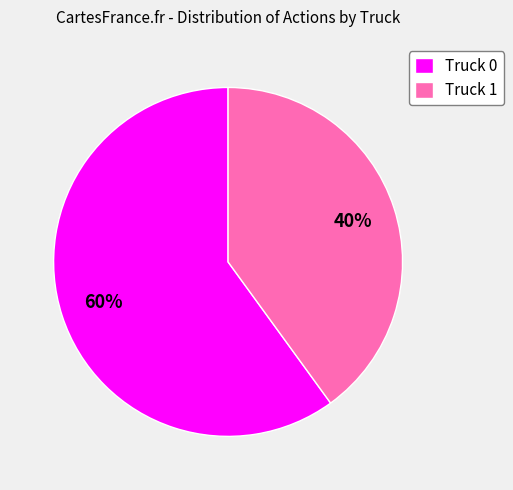

Approximately how many times larger is the value at Truck 1 compared to Truck 0?

0.7